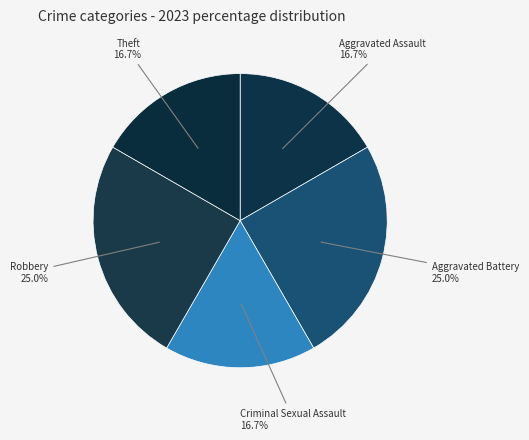

How many slices are in this pie chart?

5